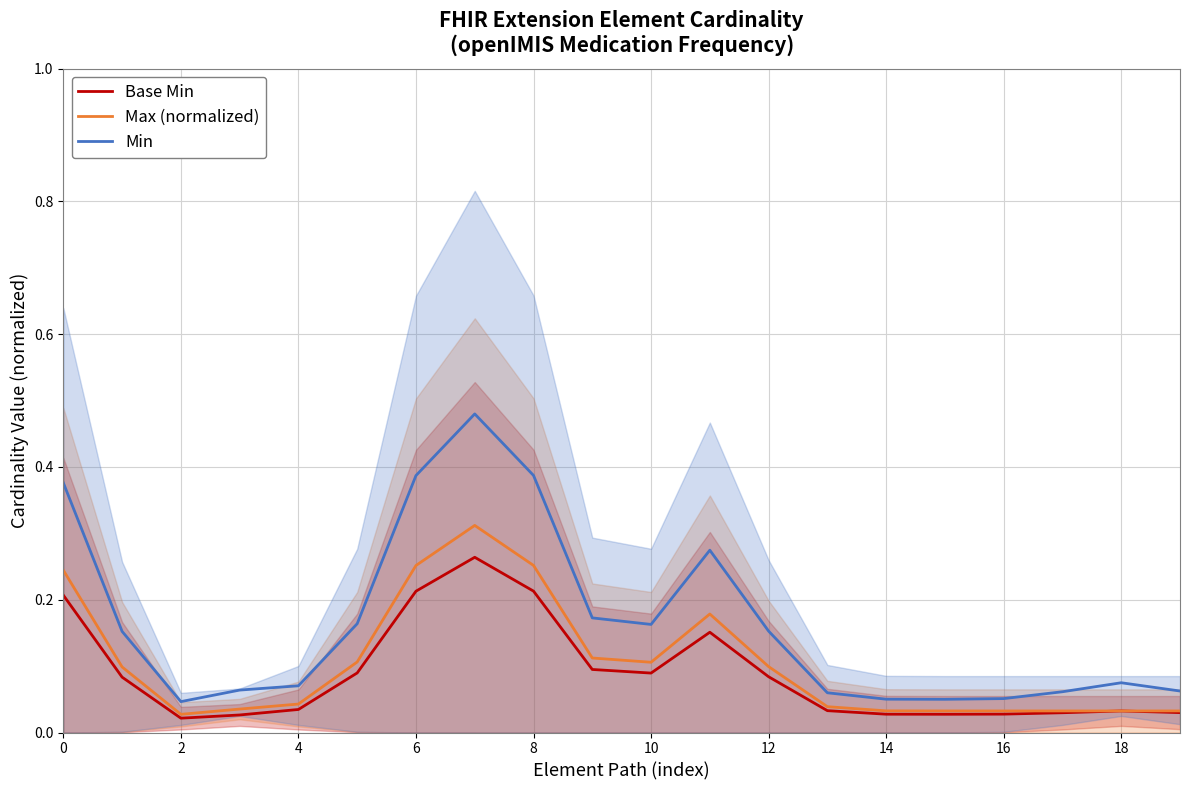

At which category does Min reach its first local valley?

2